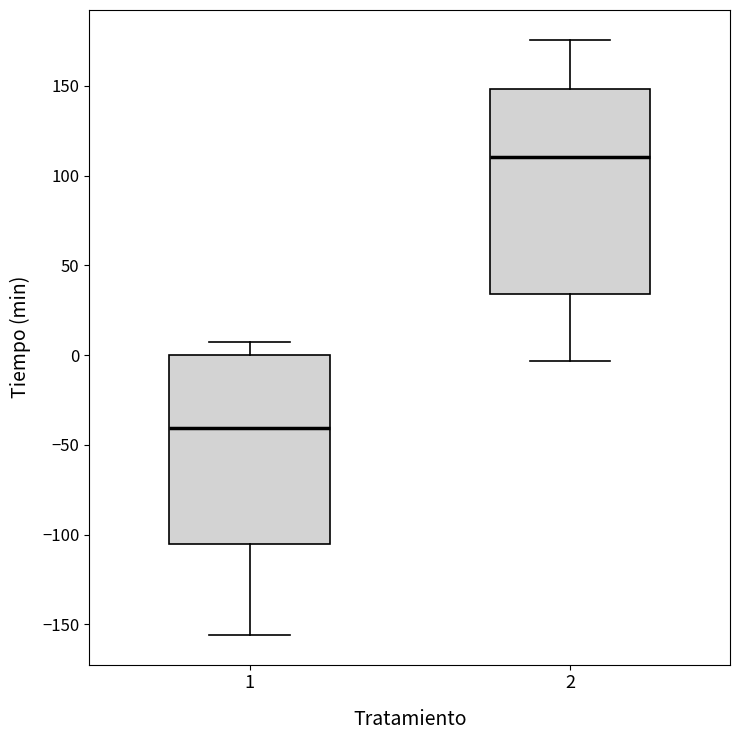

Reading left to right, read every box against the y-axis: the position of its median line, the range the box covers, and the ends of its whiskers. The values are not printed on the chart, so give them approximately, as read against the axis.

1: median -40, box -105 to 0, whiskers -155 to 5
2: median 110, box 35 to 150, whiskers -5 to 175